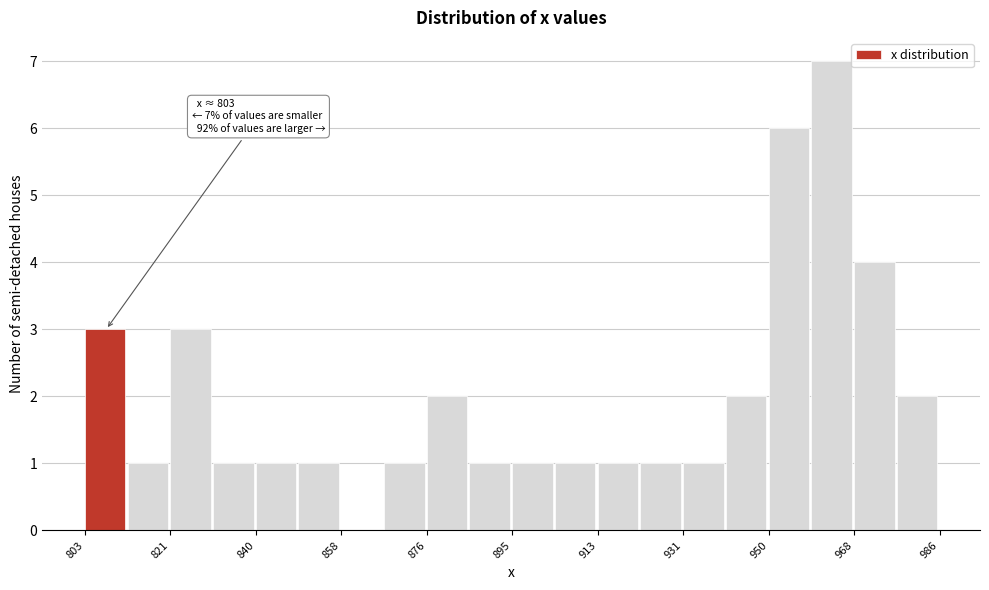

Over which range of the x-axis is the bar tallest?

960 to 968